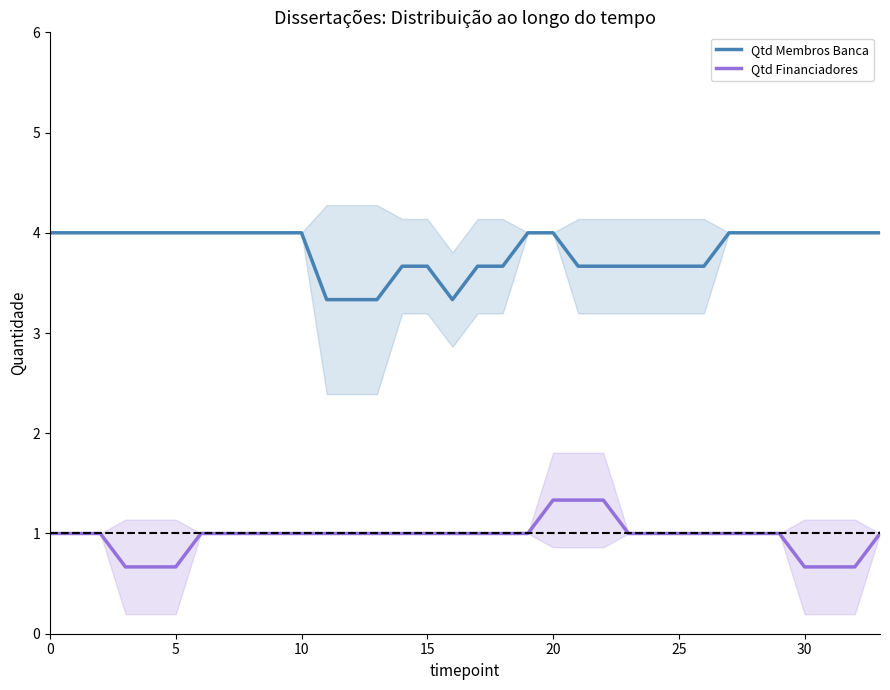

Which series has the largest total across all categories?

Qtd Membros Banca